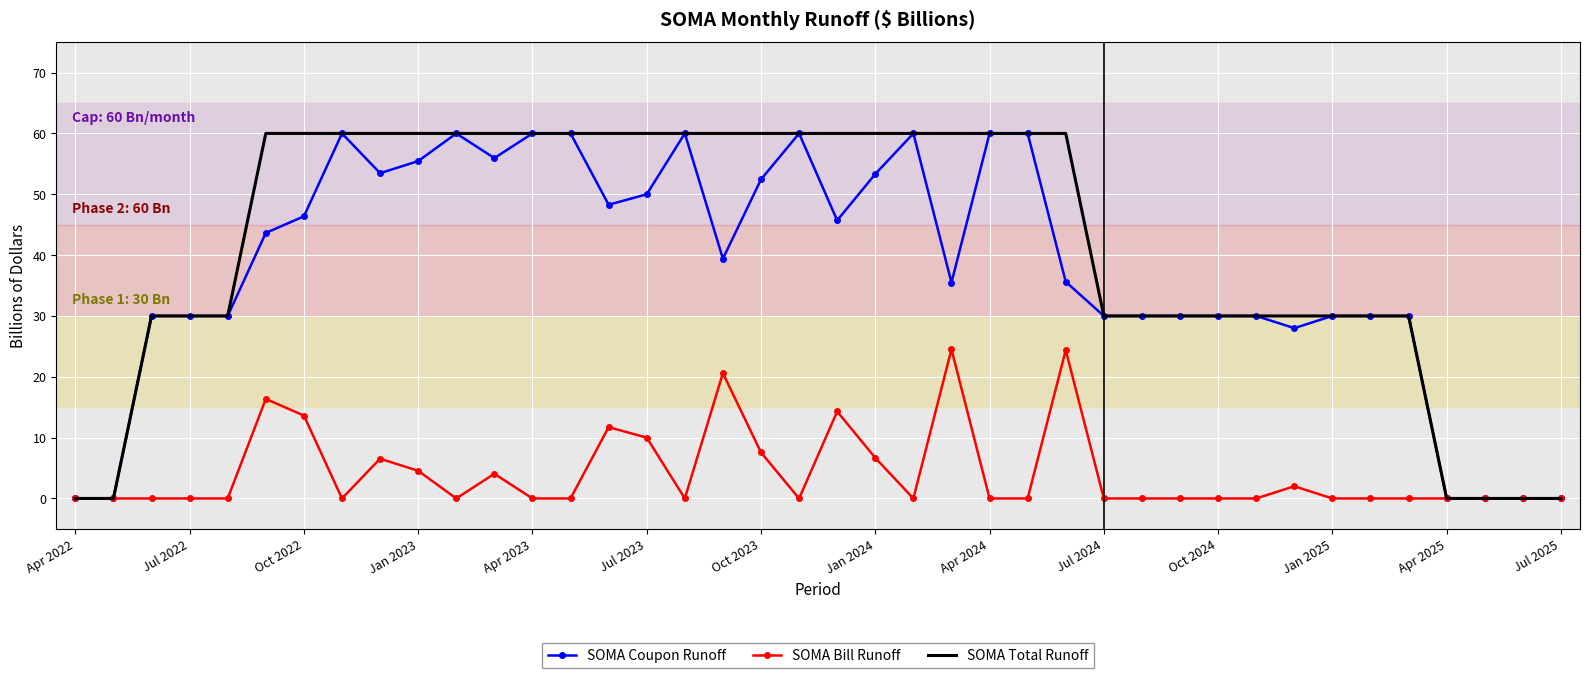

Which series has the largest total across all categories?

SOMA Total Runoff